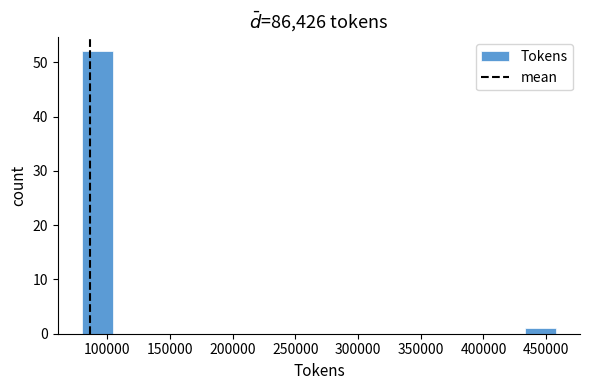

Reading left to right, transcribe this chart: for each bar, give the range it covers on the x-axis and its height. Neither the bar edges nor the heights are printed on the chart, so give them approximately, as read against the axes.

80000 to 105000: 52
105000 to 130000: 0
130000 to 155000: 0
155000 to 180000: 0
180000 to 205000: 0
205000 to 230000: 0
230000 to 255000: 0
255000 to 280000: 0
280000 to 305000: 0
305000 to 330000: 0
330000 to 355000: 0
355000 to 380000: 0
380000 to 410000: 0
410000 to 435000: 0
435000 to 460000: 1